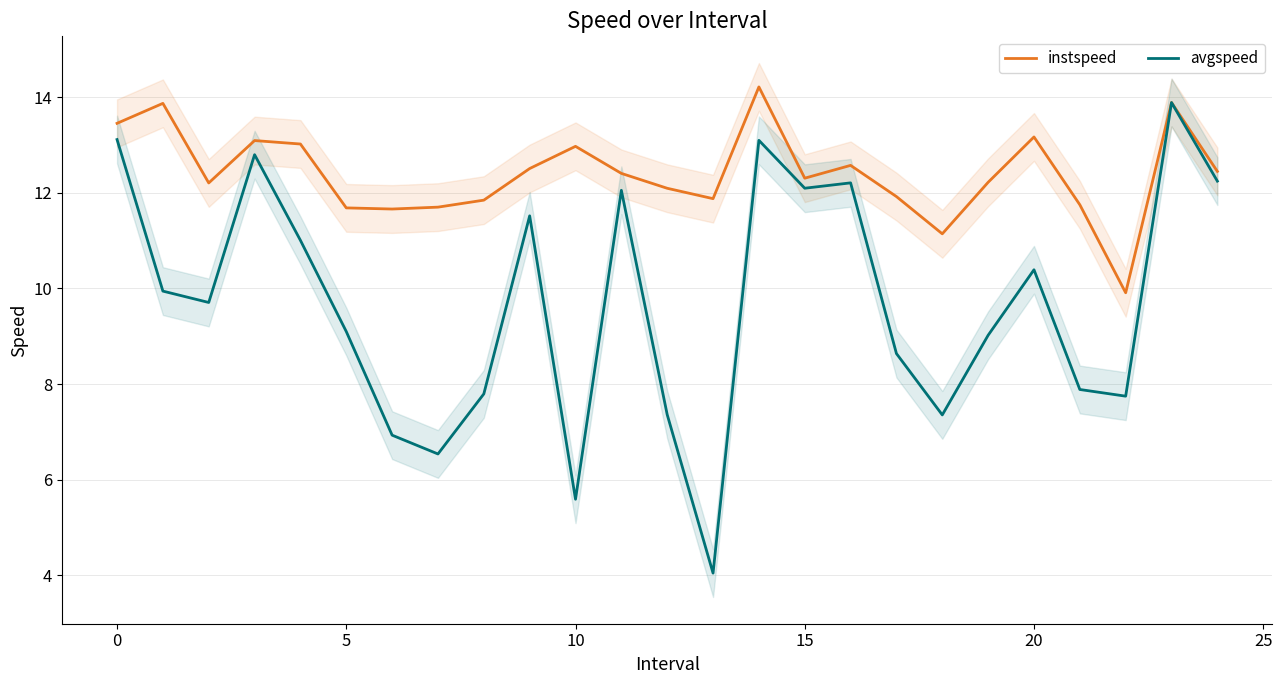

At 17, list the series in order from smallest to largest.

avgspeed, instspeed